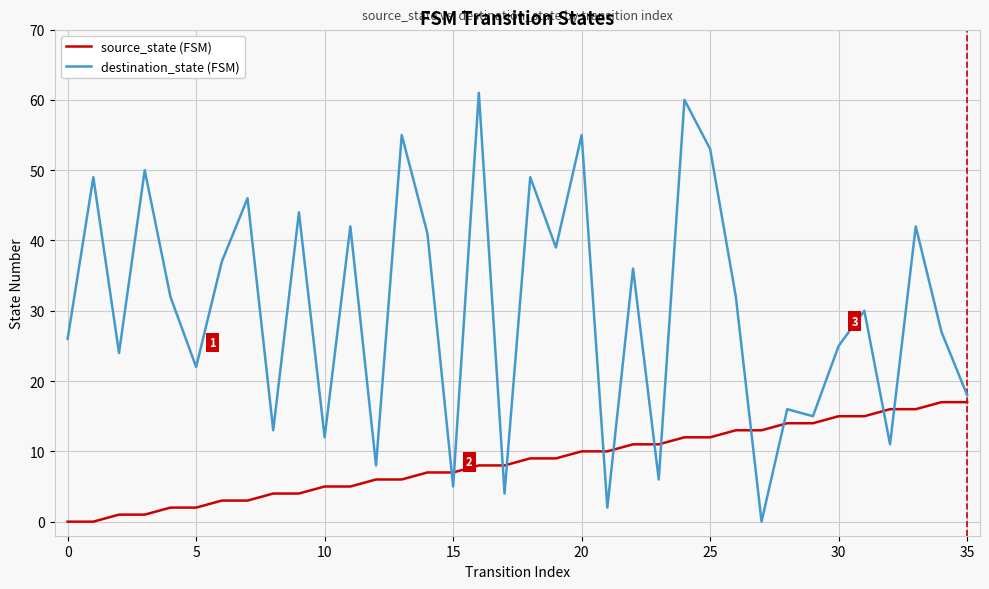

What is the greatest value displayed?

61